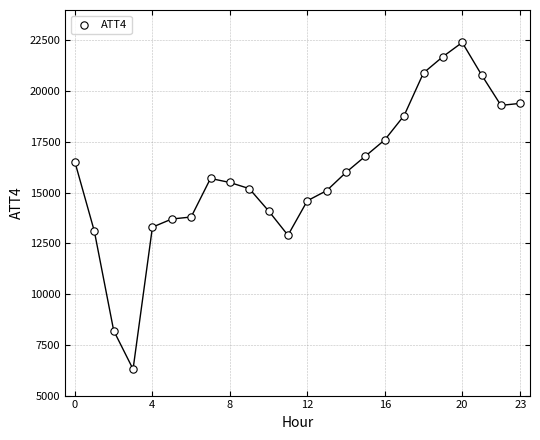

What is the range of Y values (max minus min)?

16100